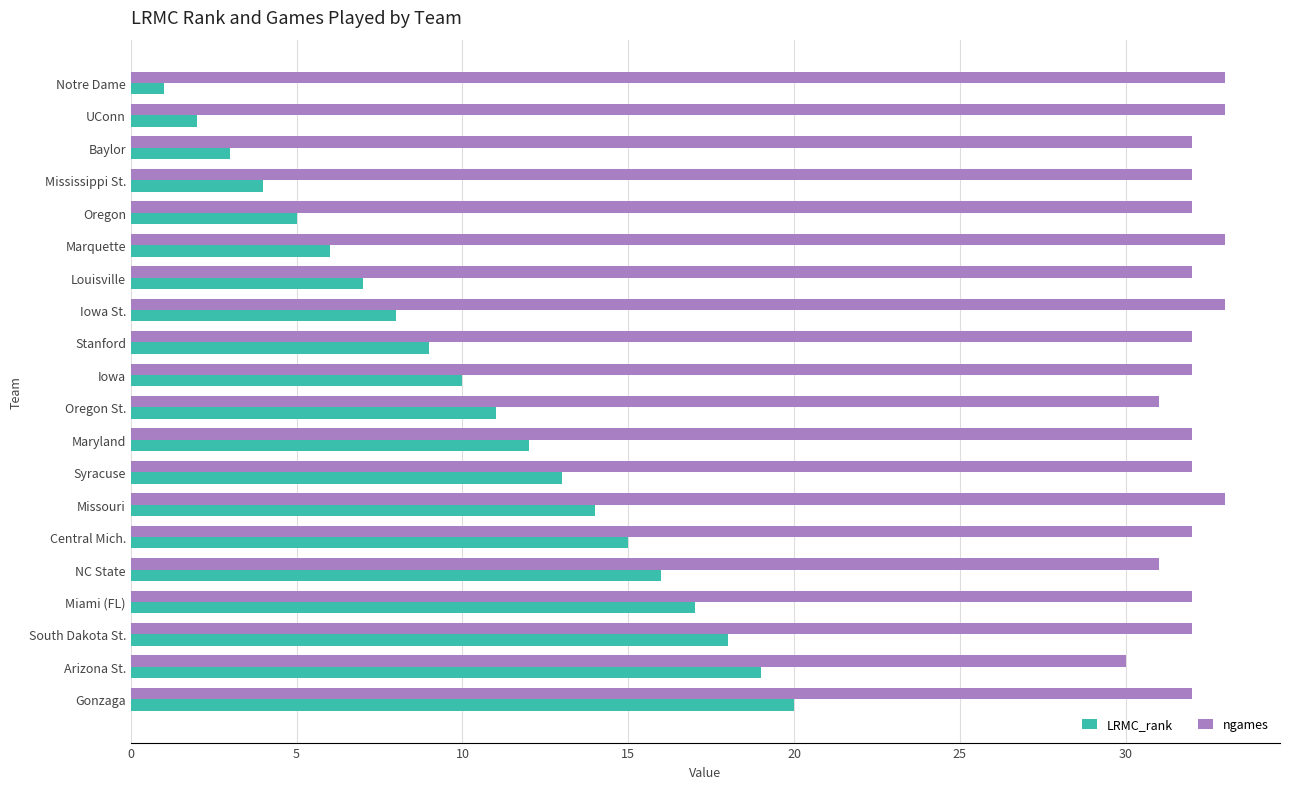

List the series in order of their overall mean, highest first.

ngames, LRMC_rank